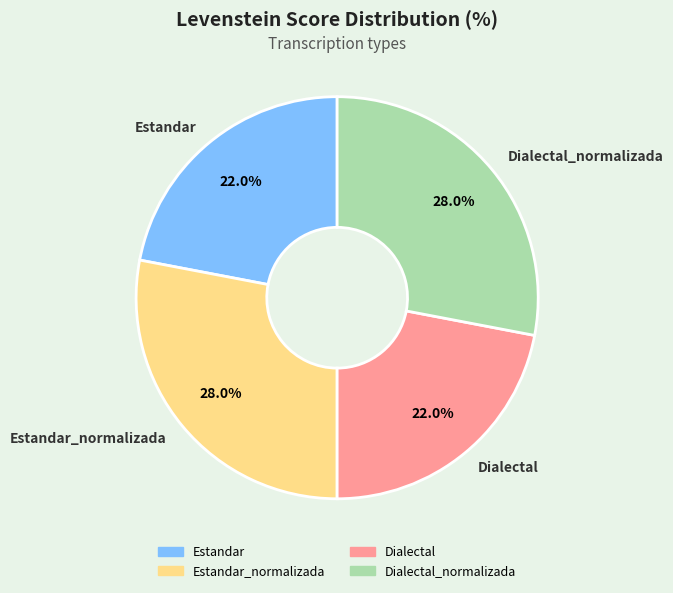

What is the ratio of the value at Estandar_normalizada to the value at Dialectal?

1.3